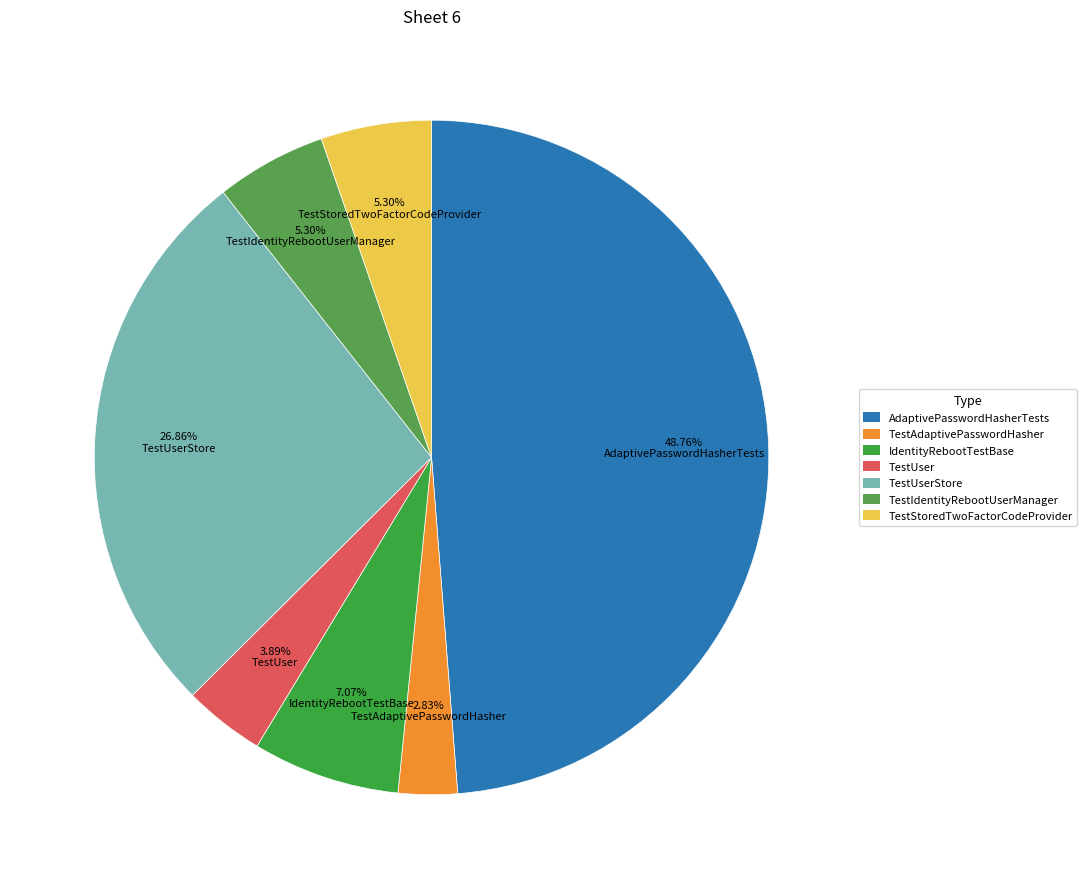

What is the change in value from IdentityRebootTestBase to TestUser?

-9